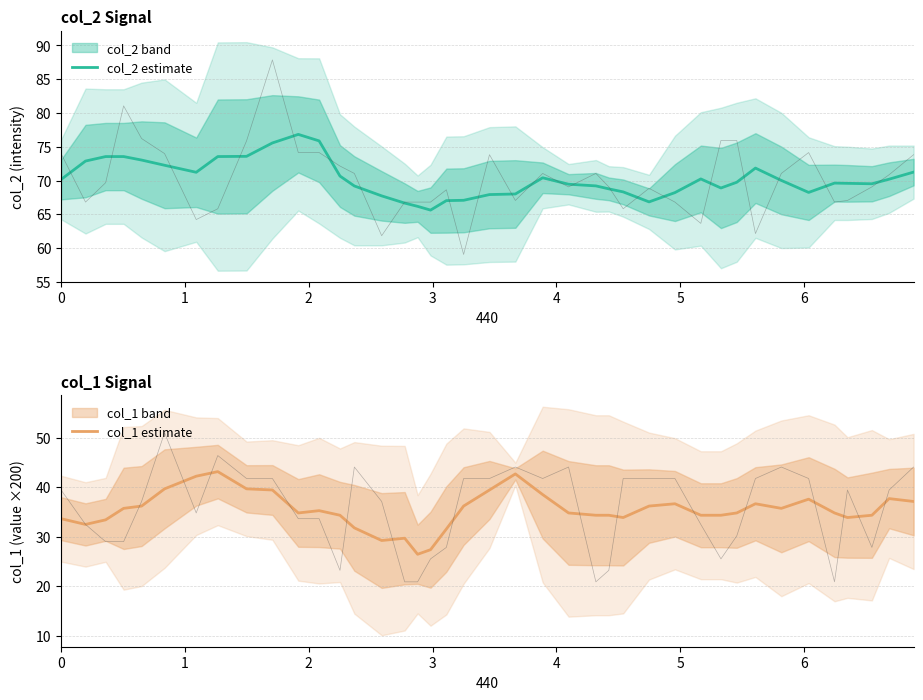

Reading right to left, list all the values displayed in this chart.

col_2 estimate: 71.2	70.2	69.5	69.6	69.6	68.2	70.0	71.8	69.7	68.9	70.2	68.2	66.8	68.3	68.8	69.2	69.5	70.4	68.0	67.9	67.1	67.0	65.6	66.2	66.7	67.7	69.2	70.7	75.9	76.8	75.6	73.6	73.5	71.2	72.3	73.0	73.5	73.5	72.9	70.2
col_1 estimate: 37.2	37.7	34.4	33.9	34.8	37.6	35.8	36.7	34.8	34.4	34.4	36.7	36.2	33.9	34.4	34.4	34.8	38.5	42.7	39.5	36.2	31.6	27.4	26.5	29.7	29.3	31.8	34.4	35.3	34.8	39.5	39.7	43.2	42.3	39.7	36.2	35.8	33.4	32.5	33.7